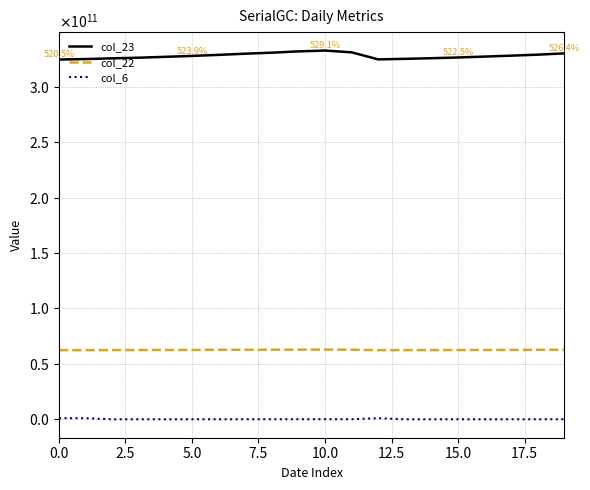

What are all the series names shown in the legend?

col_23, col_22, col_6